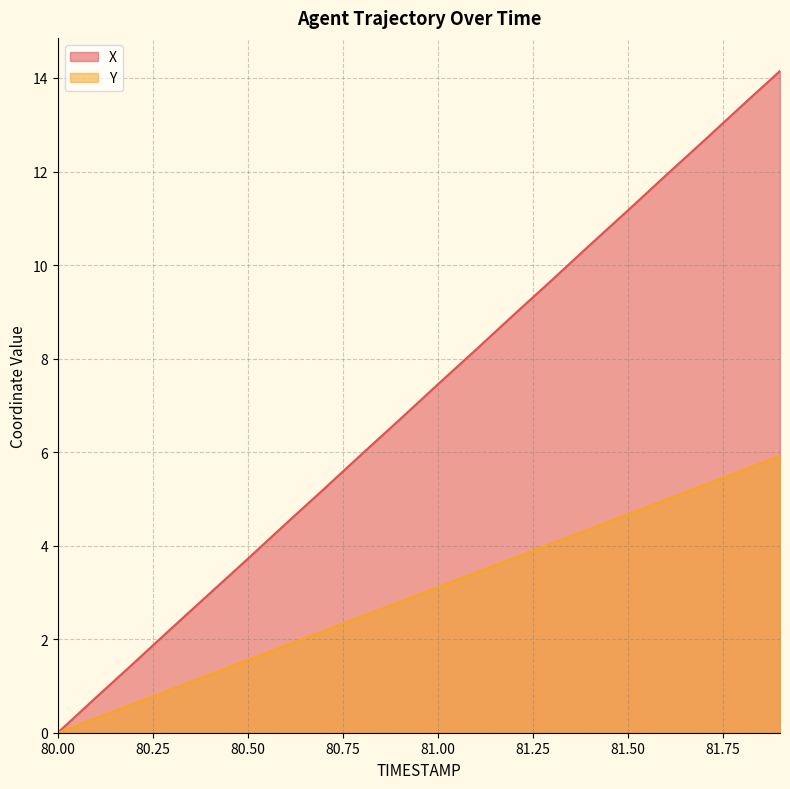

What is the sum of the X values at 80.6 and 81.8?

17.9